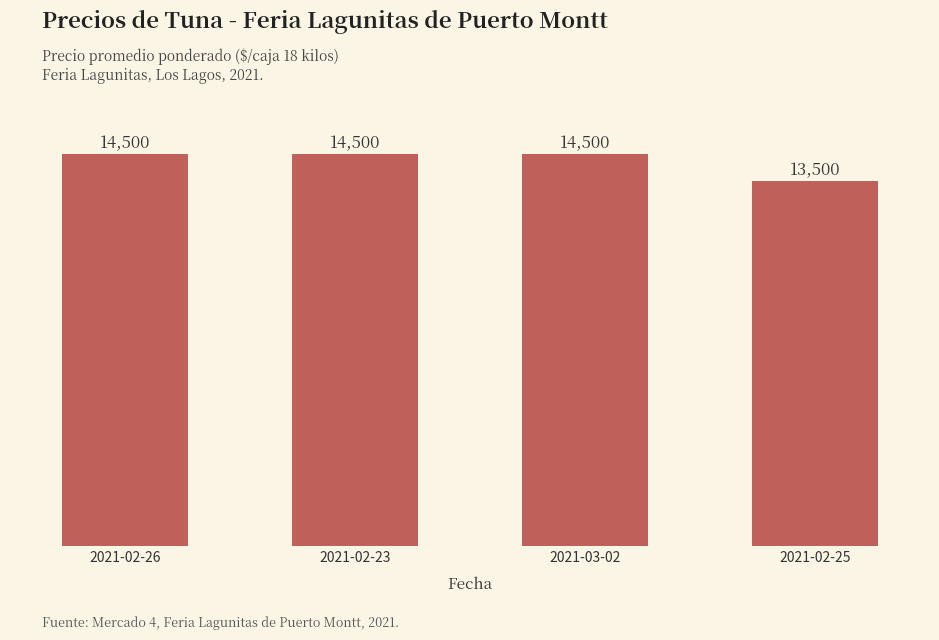

How many categories are shown in the chart?

4